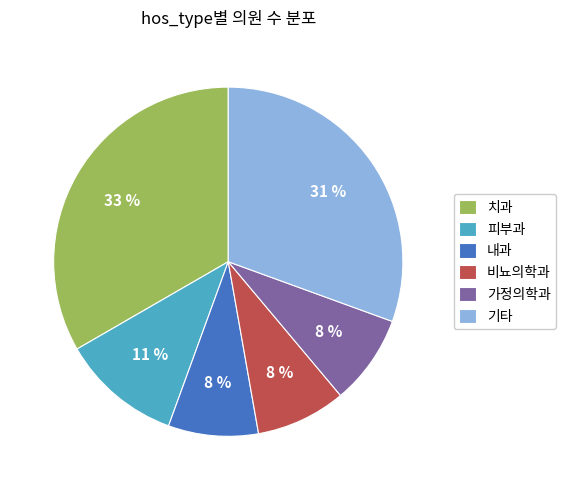

Is the sum of 피부과 and 내과 greater than half?

No